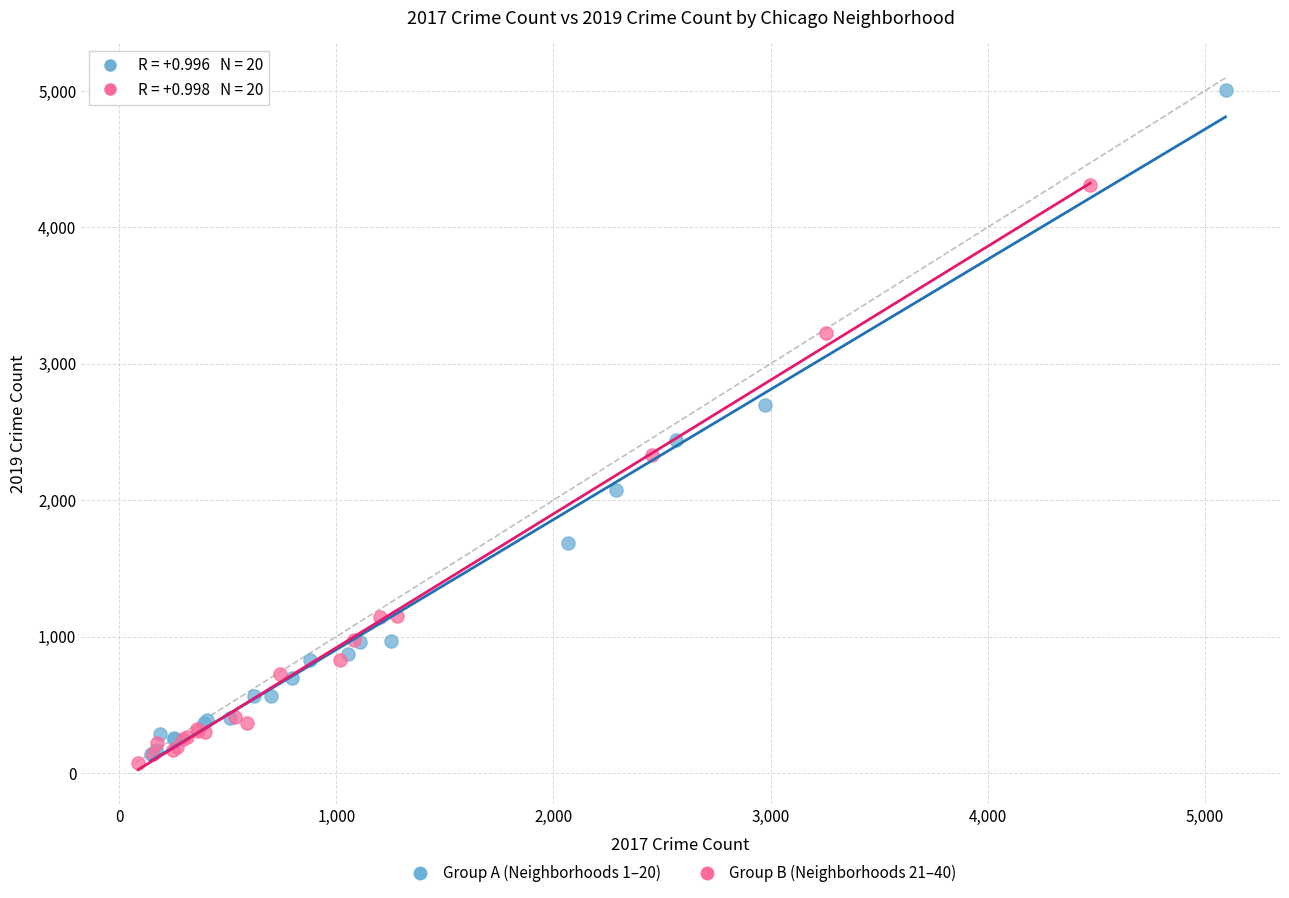

Which series has the widest spread of Y values?

Group A (Neighborhoods 1–20)